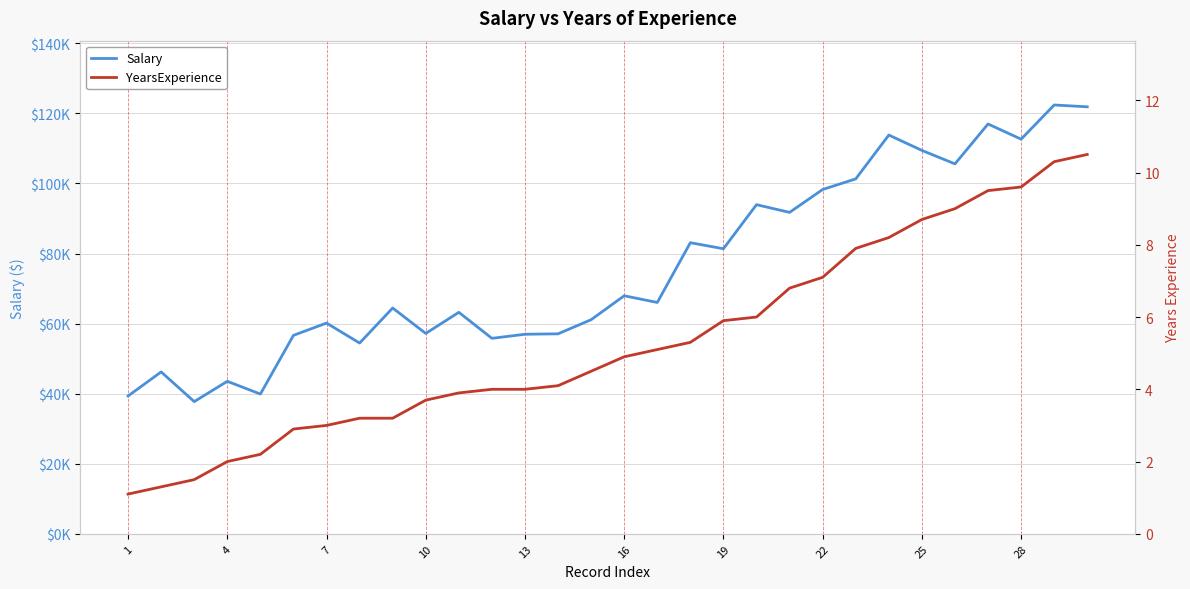

What is the maximum value shown in the chart?

122391.0